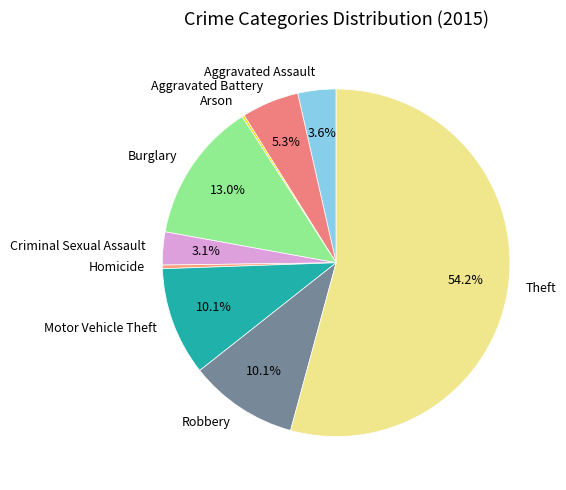

Which category accounts for the majority?

Theft